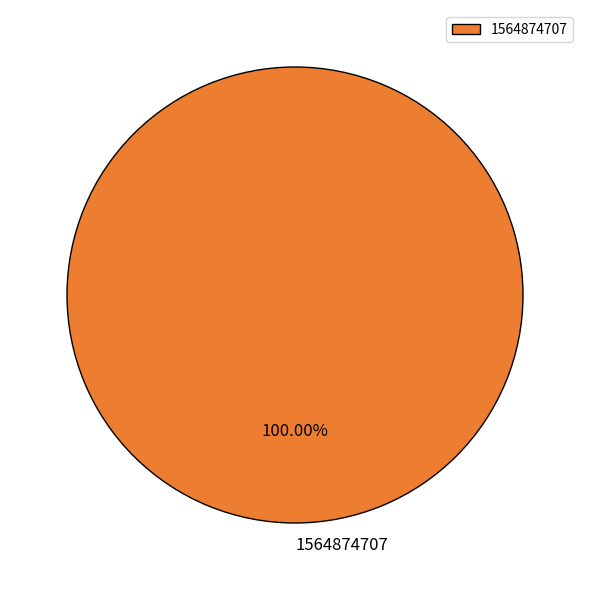

Rank the categories by value from lowest to highest.

1564874707